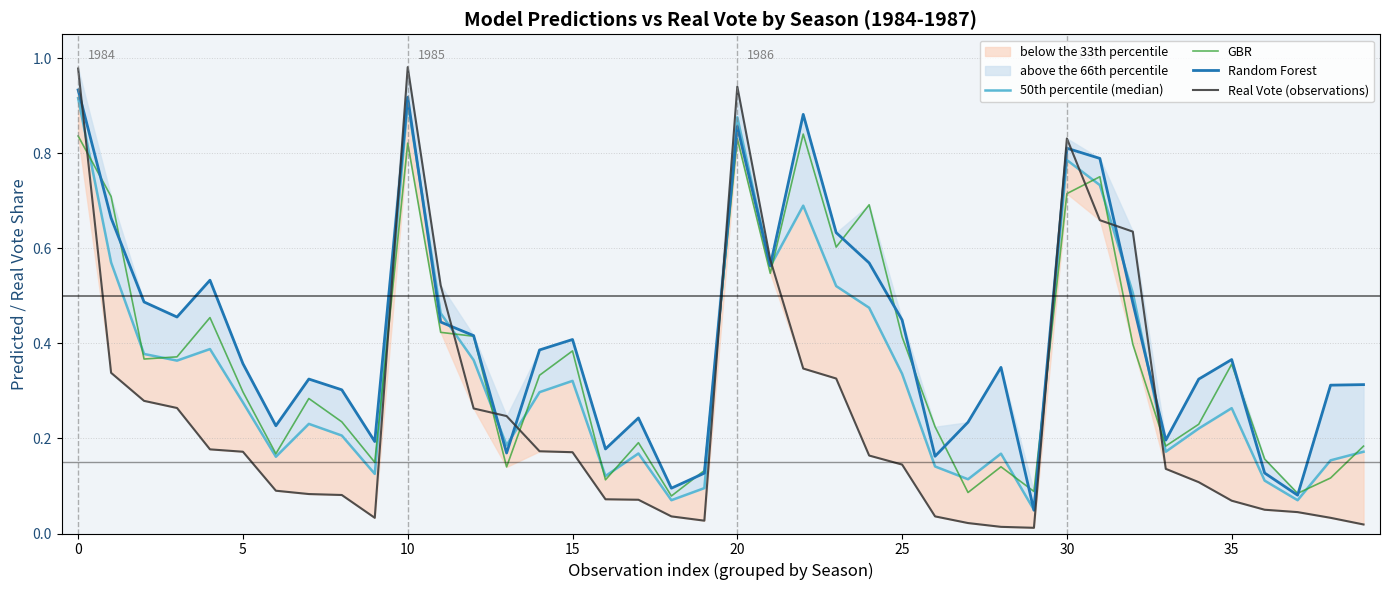

Which series ends up on top after the final intersection of Real Vote (observations) and GBR?

GBR